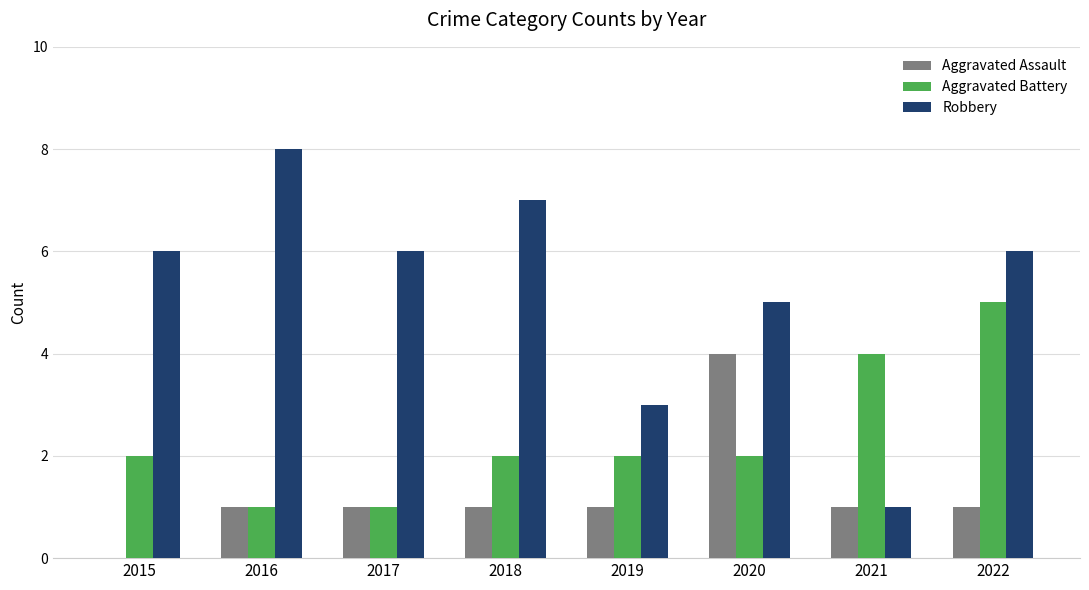

What is the sum of the Robbery values at 2022 and 2018?

13